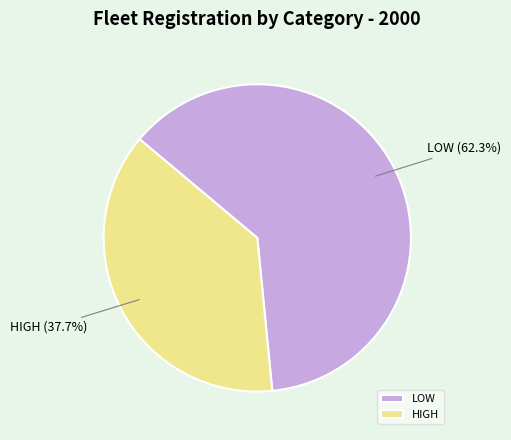

To the nearest percent, what is the combined percentage of LOW and HIGH?

100%